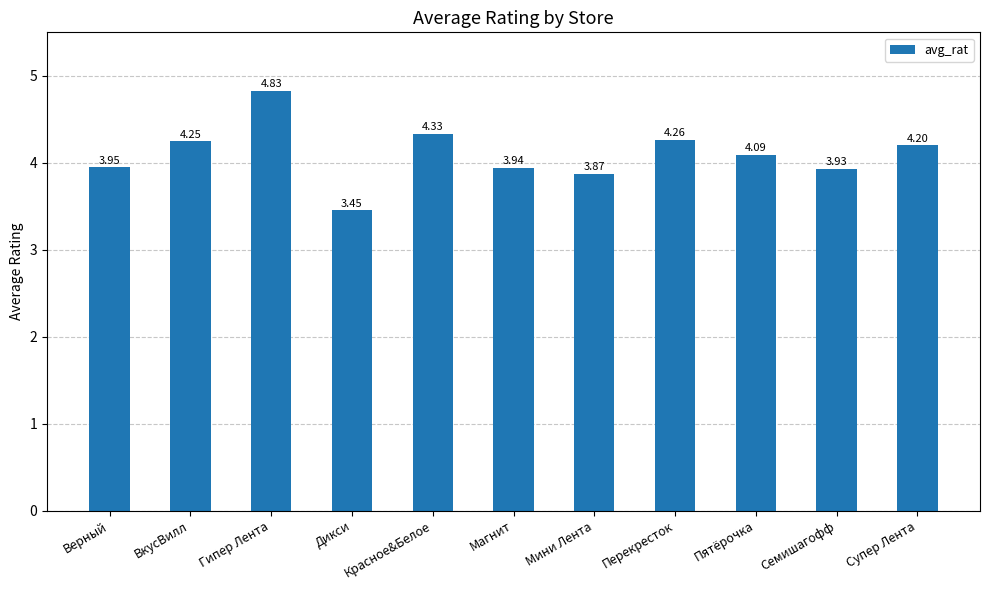

List the labels in order of value, smallest first.

Дикси, Мини Лента, Семишагофф, Магнит, Верный, Пятёрочка, Супер Лента, ВкусВилл, Перекресток, Красное&Белое, Гипер Лента